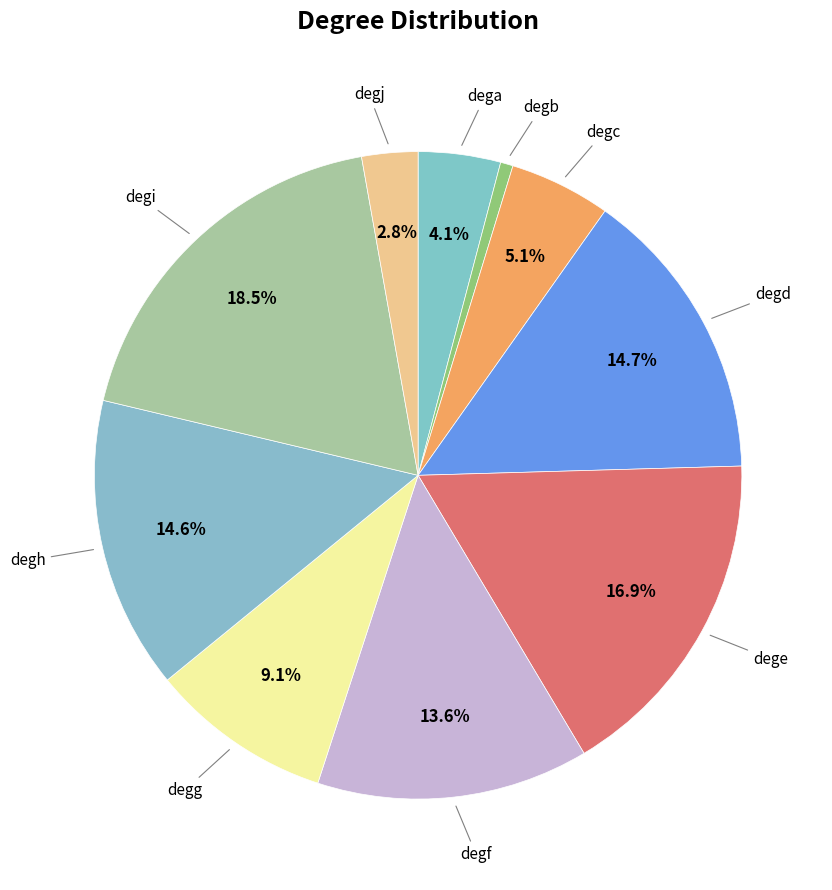

How many slices are in this pie chart?

10